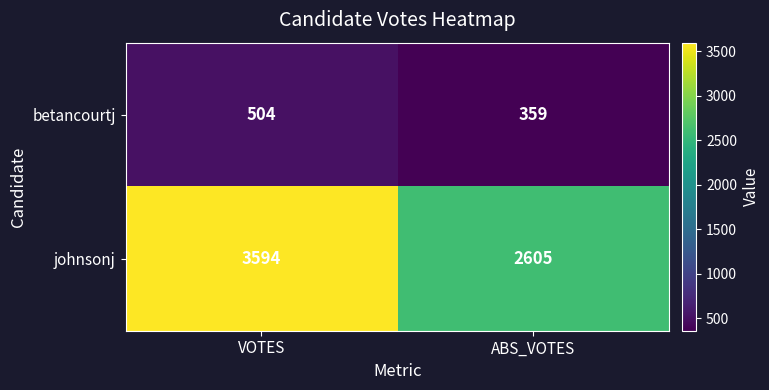

Which series has the largest total across all categories?

johnsonj